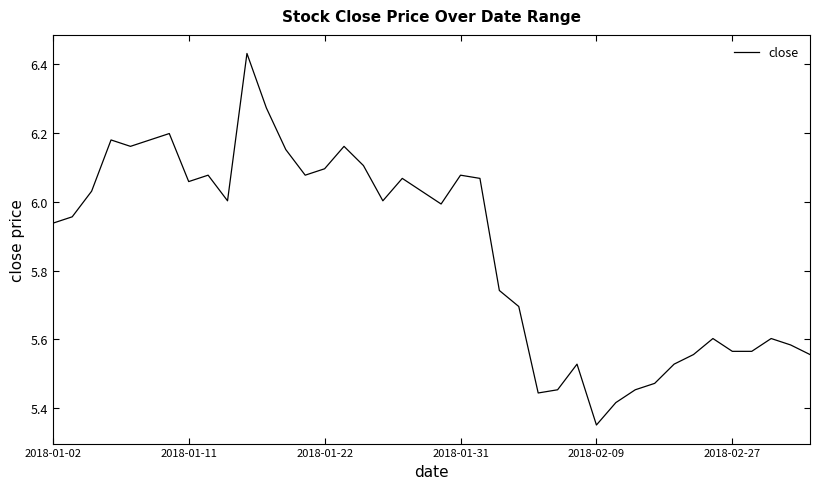

What is the ratio of the value at 2018-01-11 to the value at 2018-02-09?

1.1